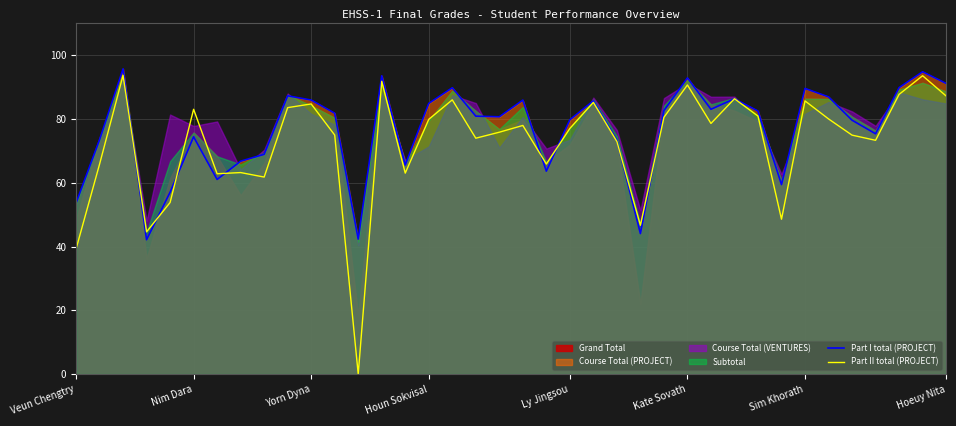

The Part II total (PROJECT) series shows 77.1 at Ly Jingsou. True or false?

True